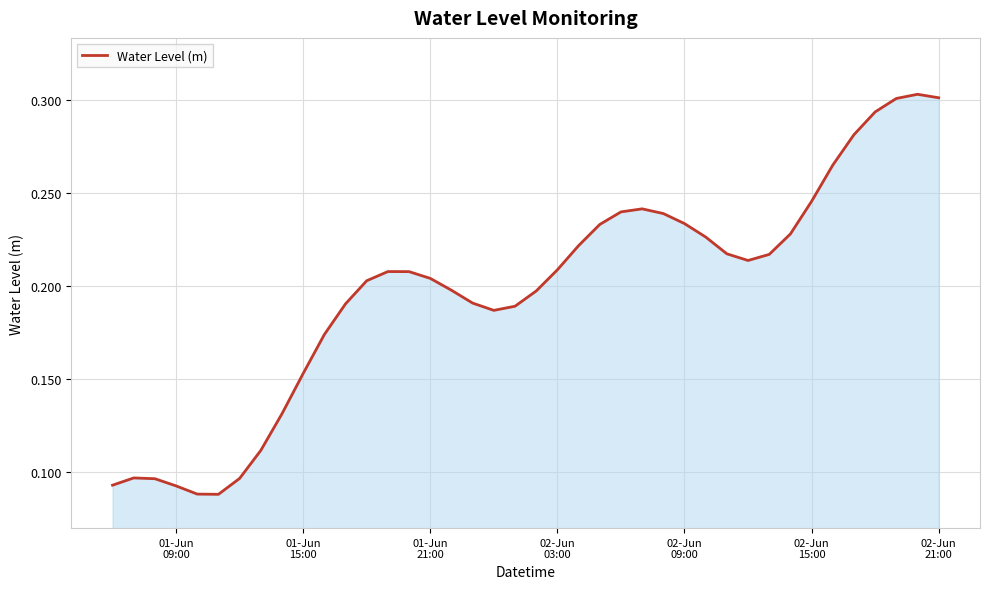

How many points are higher than both their immediate neighbors (excluding endpoints)?

4